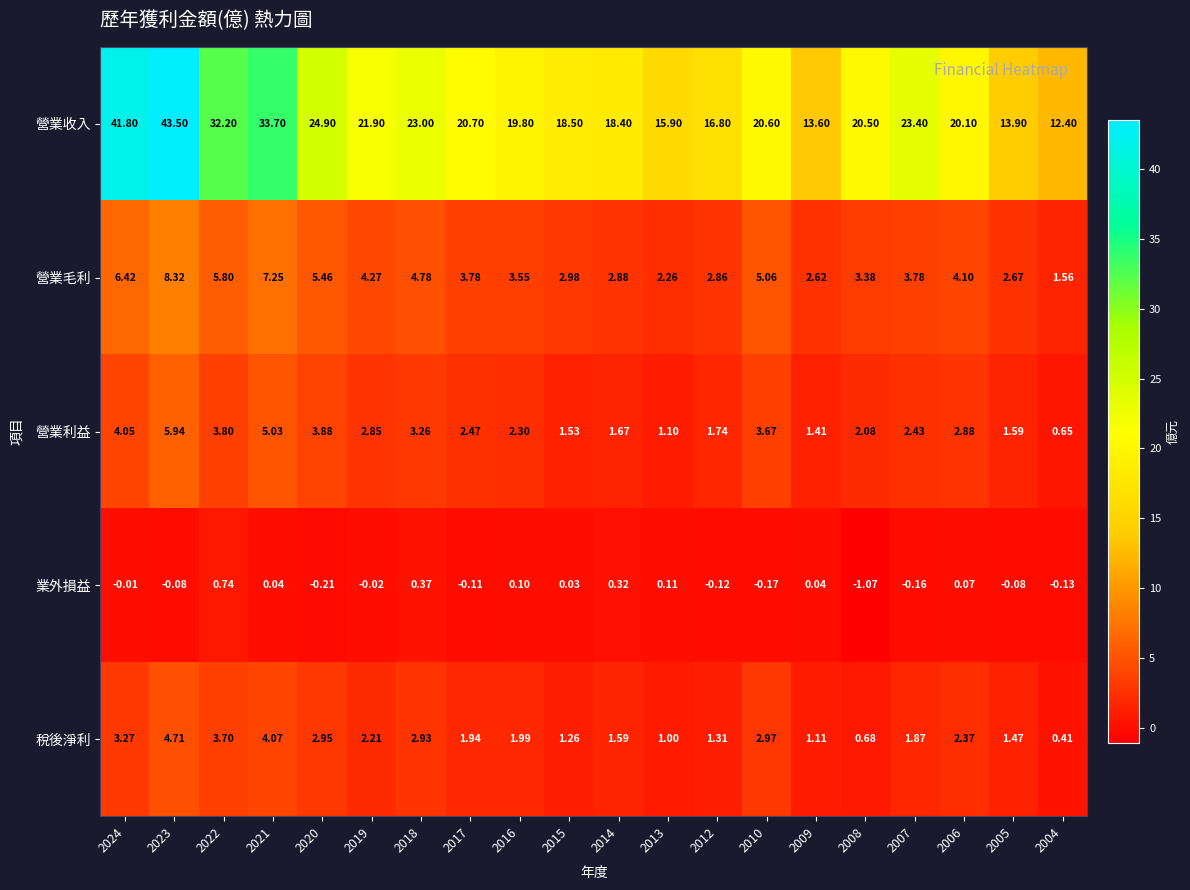

Which series has the largest total across all categories?

營業收入